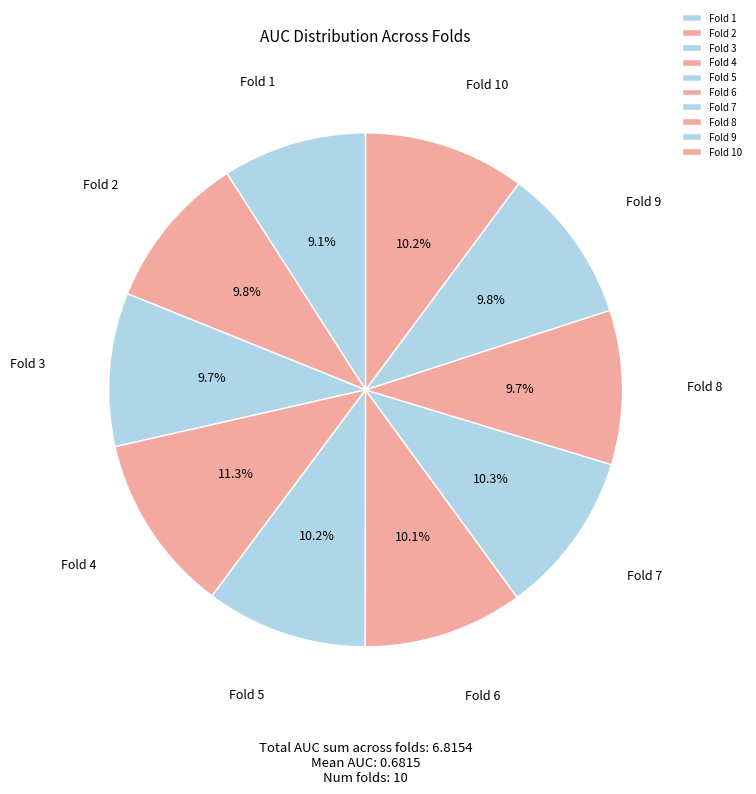

True or false: Fold 8 accounts for 23% of the total.

False